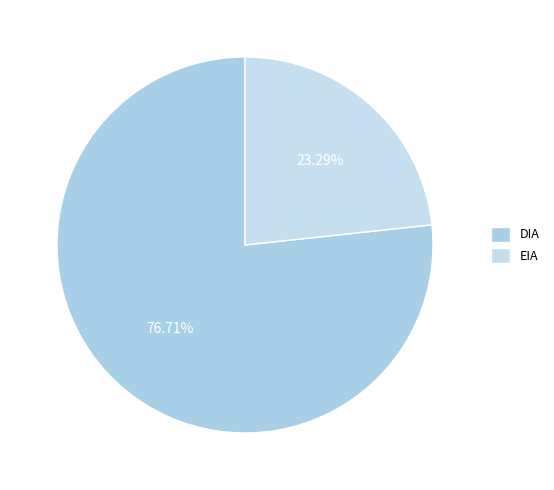

To the nearest percent, what is the average slice percentage?

50%